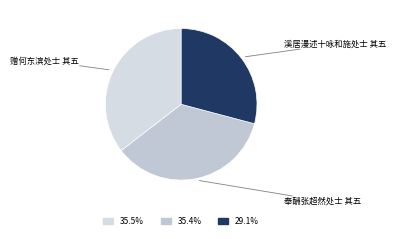

To the nearest percent, what is the difference between the largest and smallest slice percentages?

6%